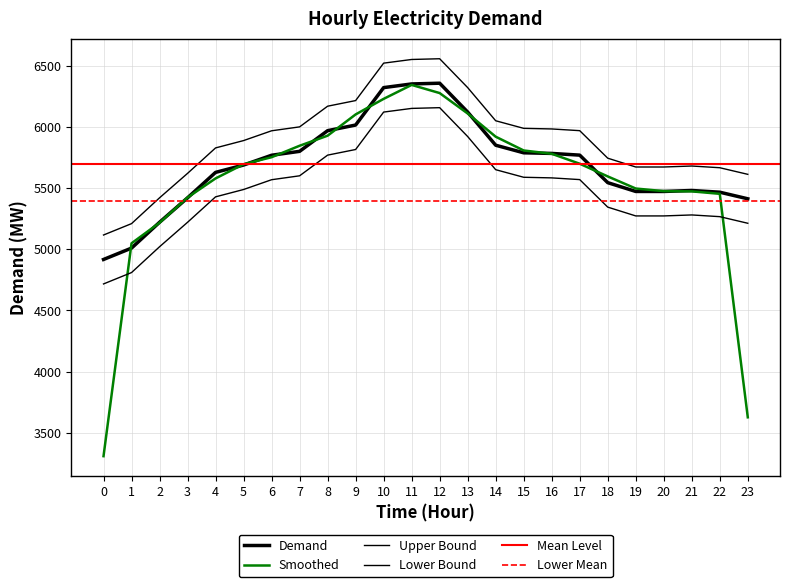

Is this an area chart (filled region under the line)?

No